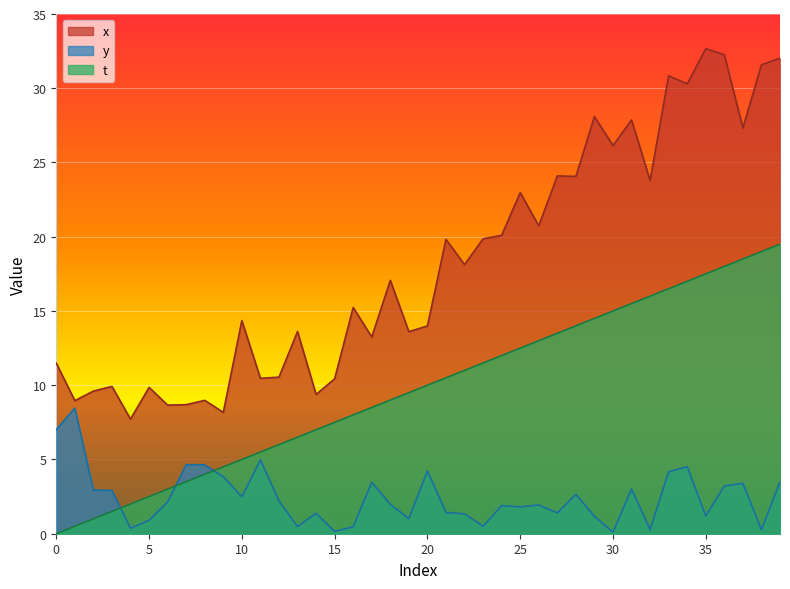

What is the difference between the maximum and minimum values in the t series?

19.5